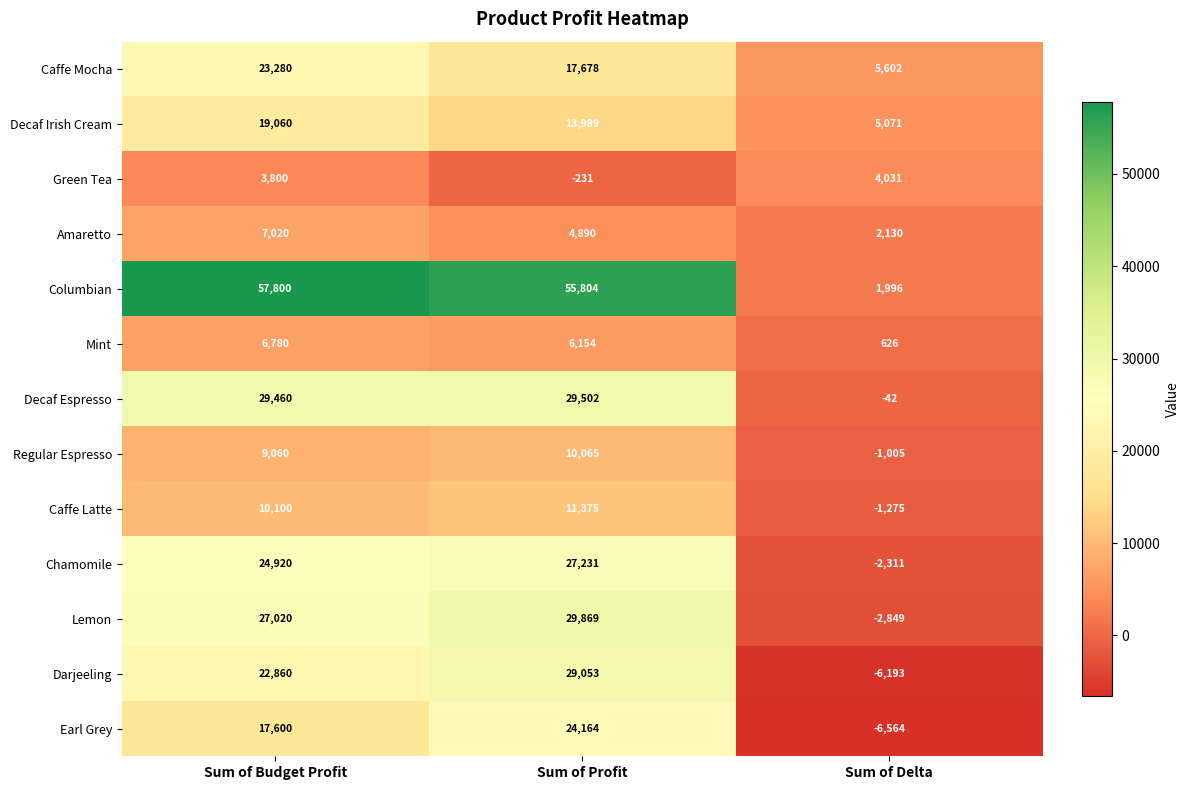

Where is Amaretto nearest to the value 4575?

Sum of Profit